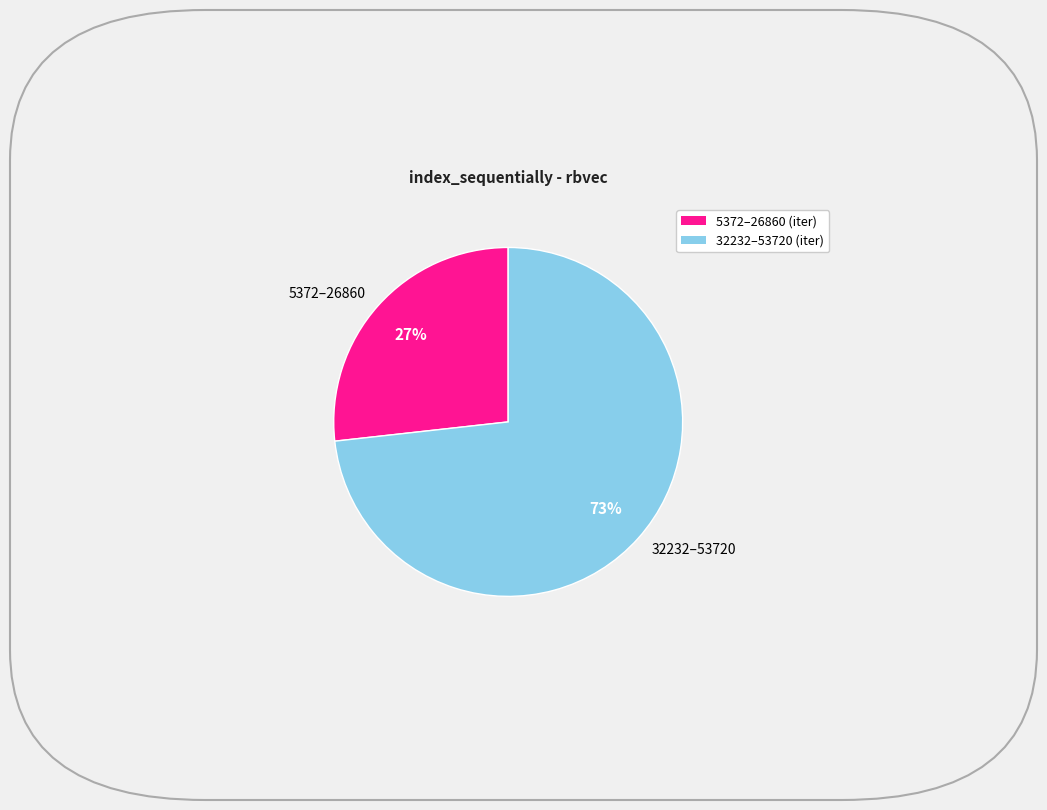

Is there any slice that represents more than half of the pie?

Yes